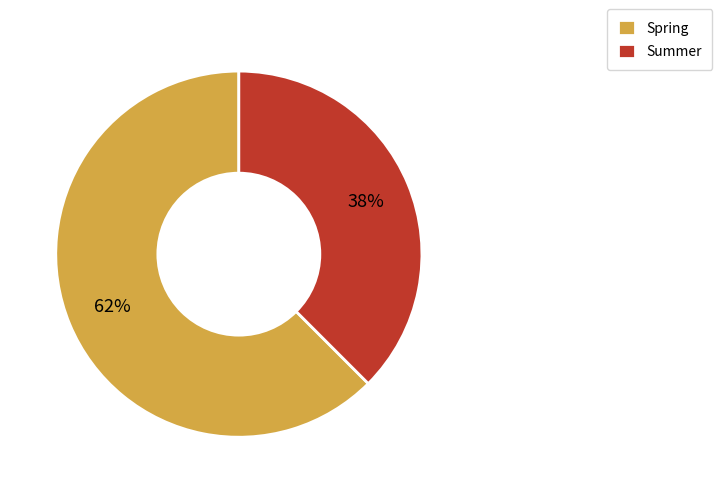

Rank the categories by value from highest to lowest.

Spring, Summer